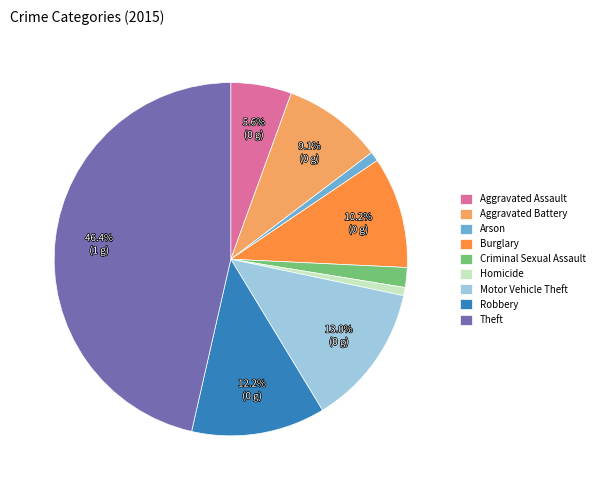

To the nearest percent, what is the combined percentage of Aggravated Assault and Burglary?

16%